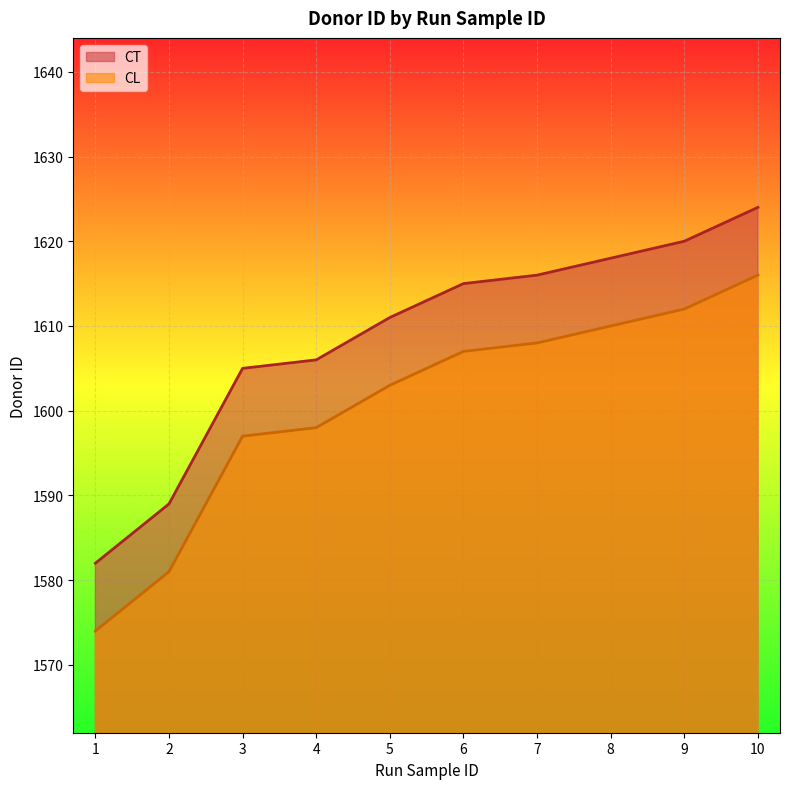

What is the difference between the second highest and minimum values in the CL series?

38